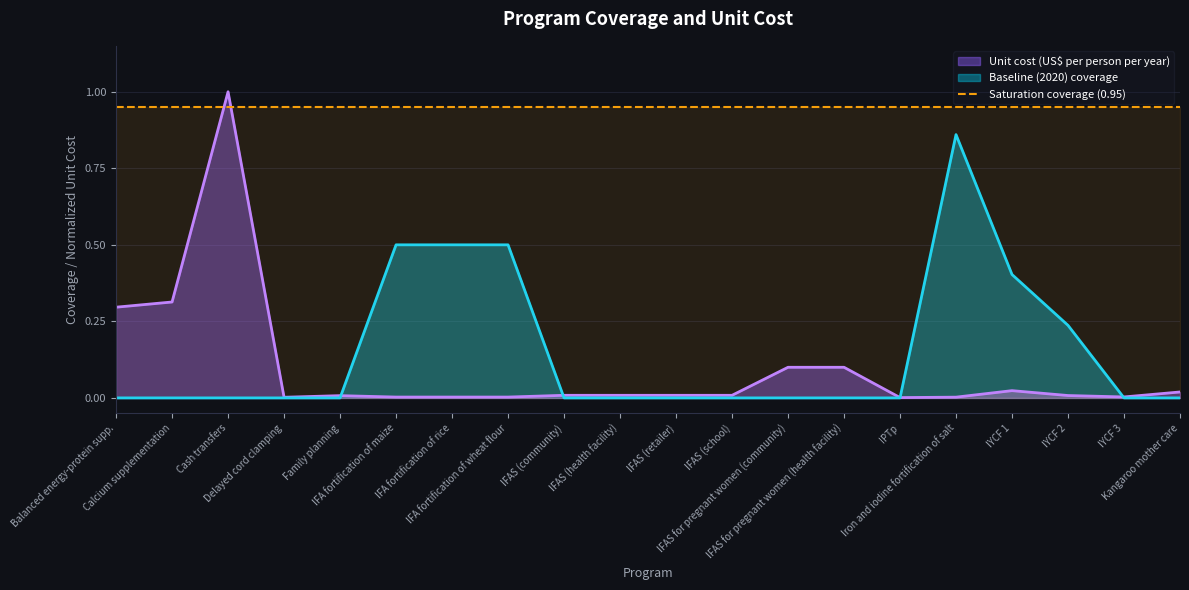

List the series in order of their overall mean, lowest first.

unit_cost, baseline